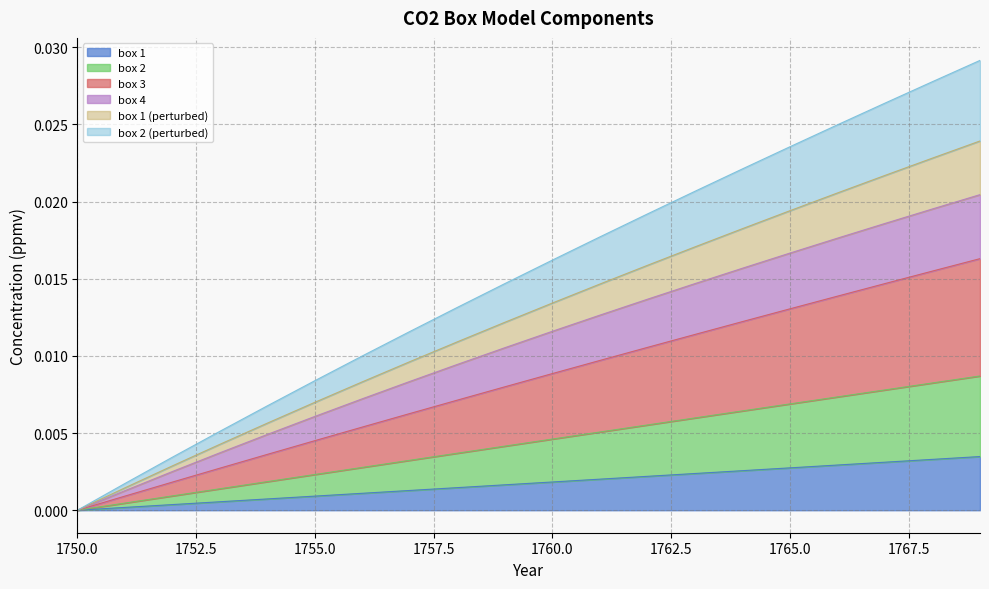

Between 1762 and 1763, which series saw the biggest shift?

box 3